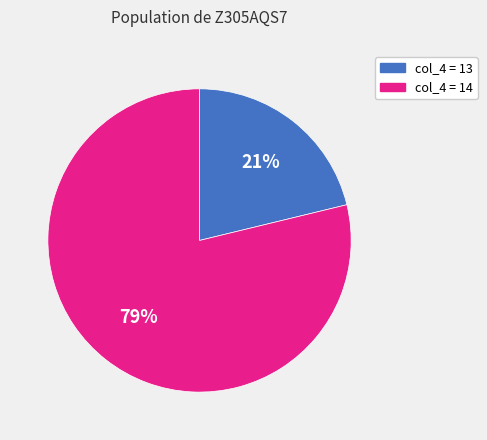

To the nearest percent, what is the average slice percentage?

50%